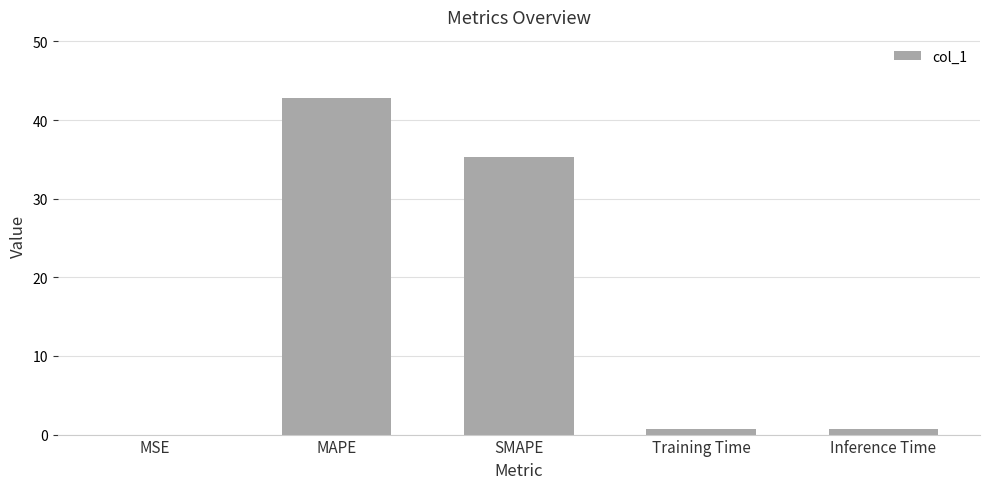

What is the average value?

15.9